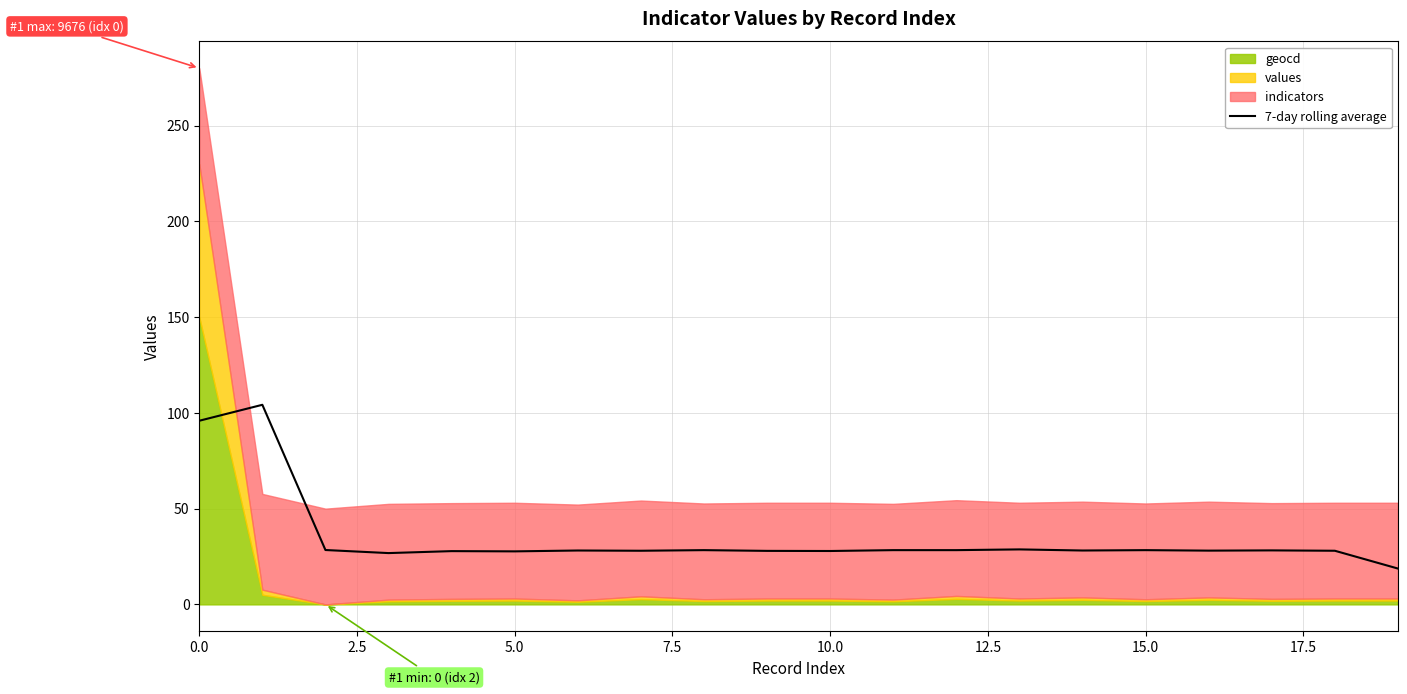

What is the label of the 12th point from the left?

11